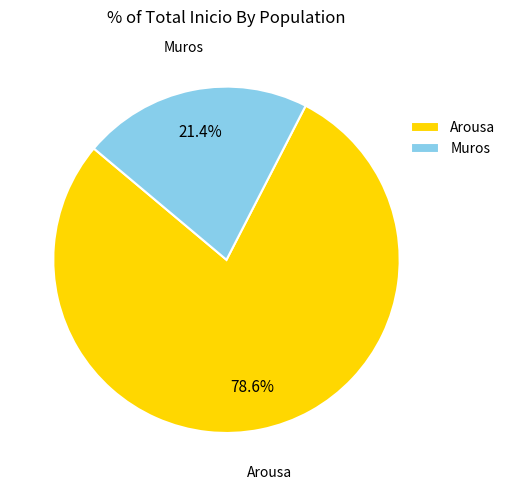

Rank the categories by value from highest to lowest.

Arousa, Muros